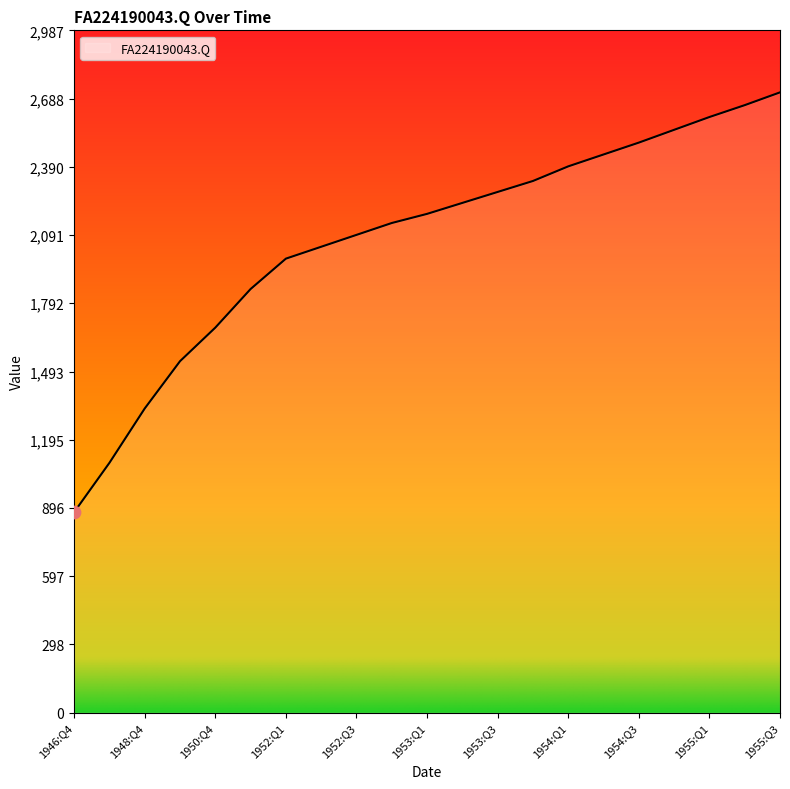

What is the difference between the maximum and minimum values?

1838